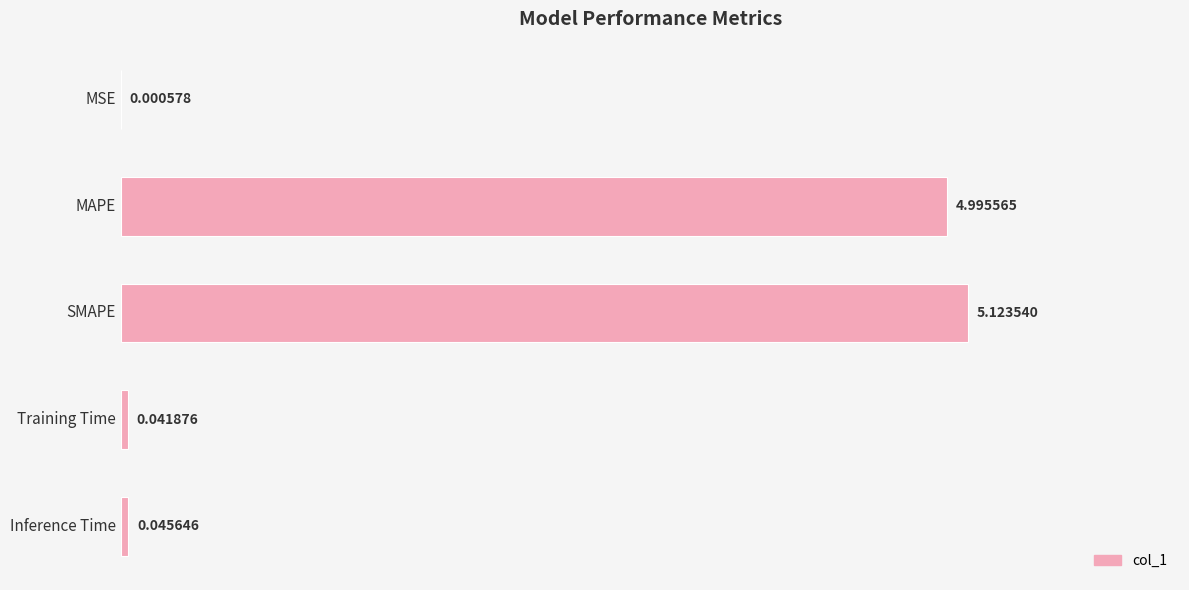

Which has a higher value, Training Time or SMAPE?

SMAPE